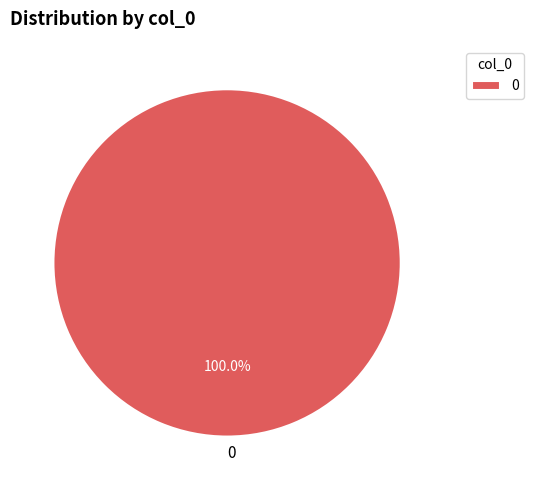

How many slices are in this pie chart?

1